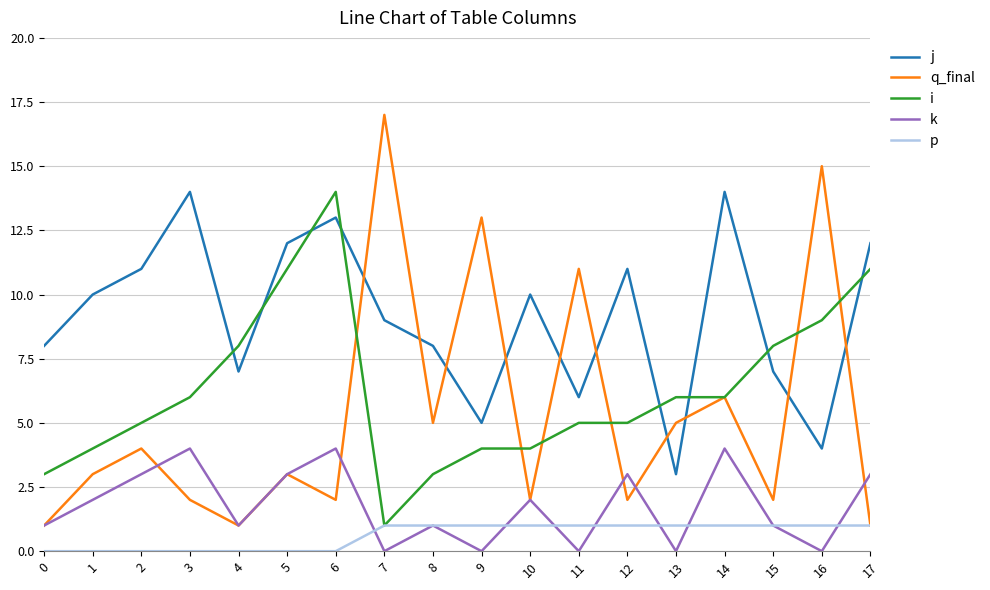

At 9, list the series in order from largest to smallest.

q_final, j, i, p, k